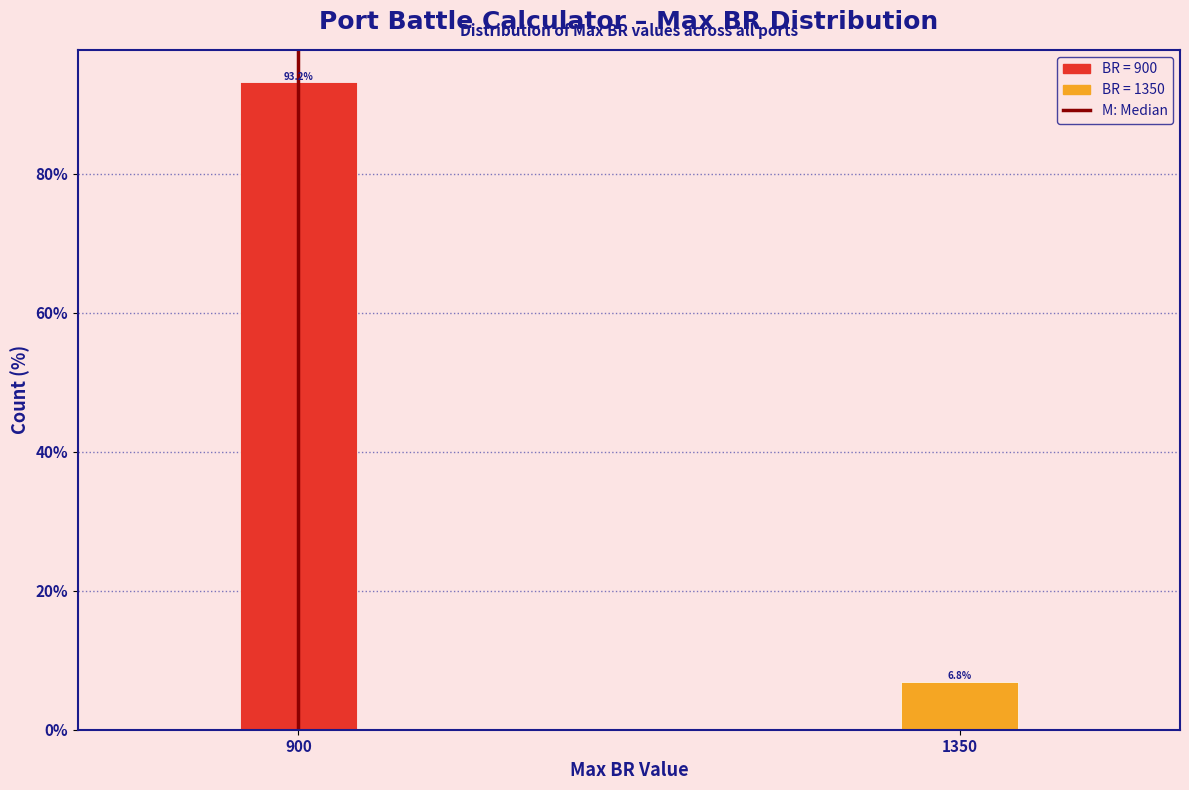

Reading right to left, transcribe all the data shown in this chart.

6.8	93.2